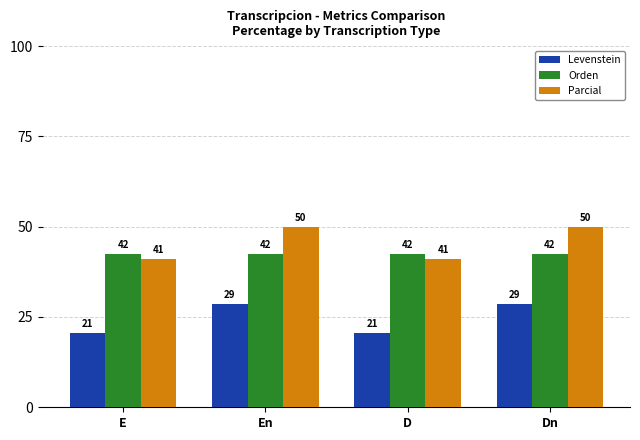

Where is Orden nearest to the value 42?

E